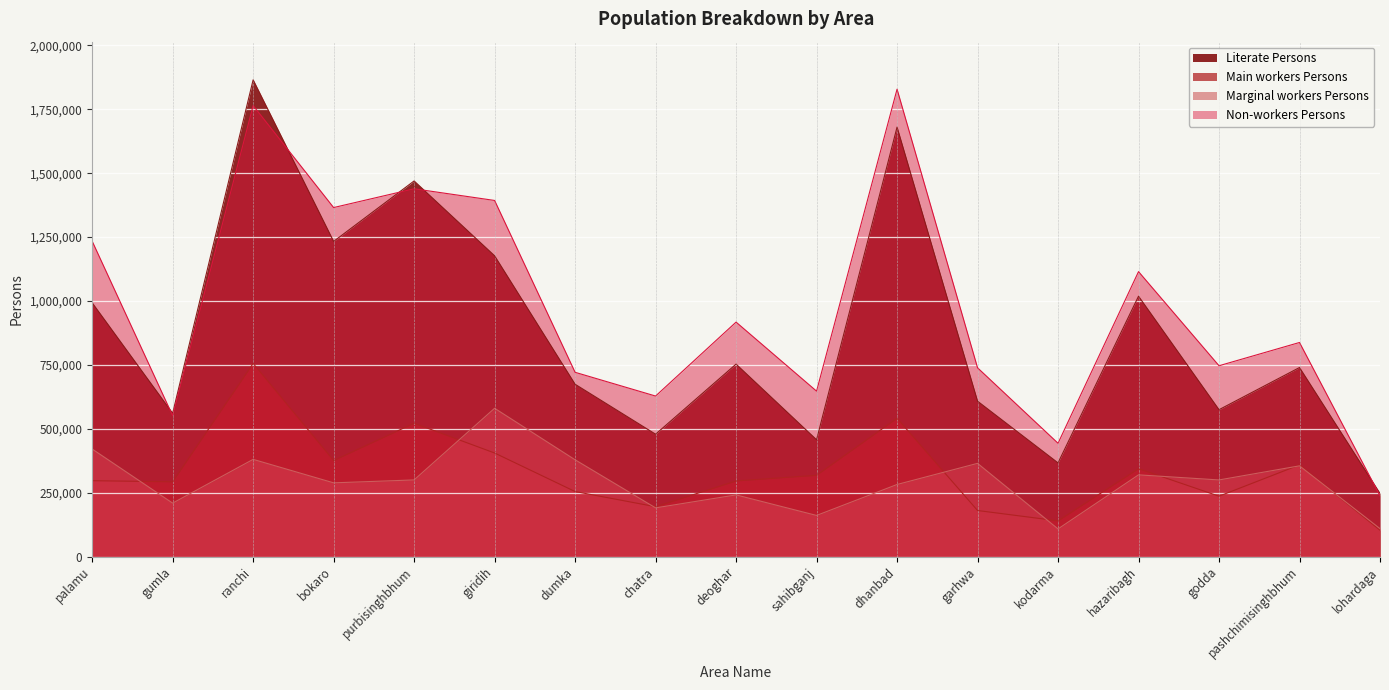

Is it true that Marginal workers Persons equals 410418 at deoghar?

False